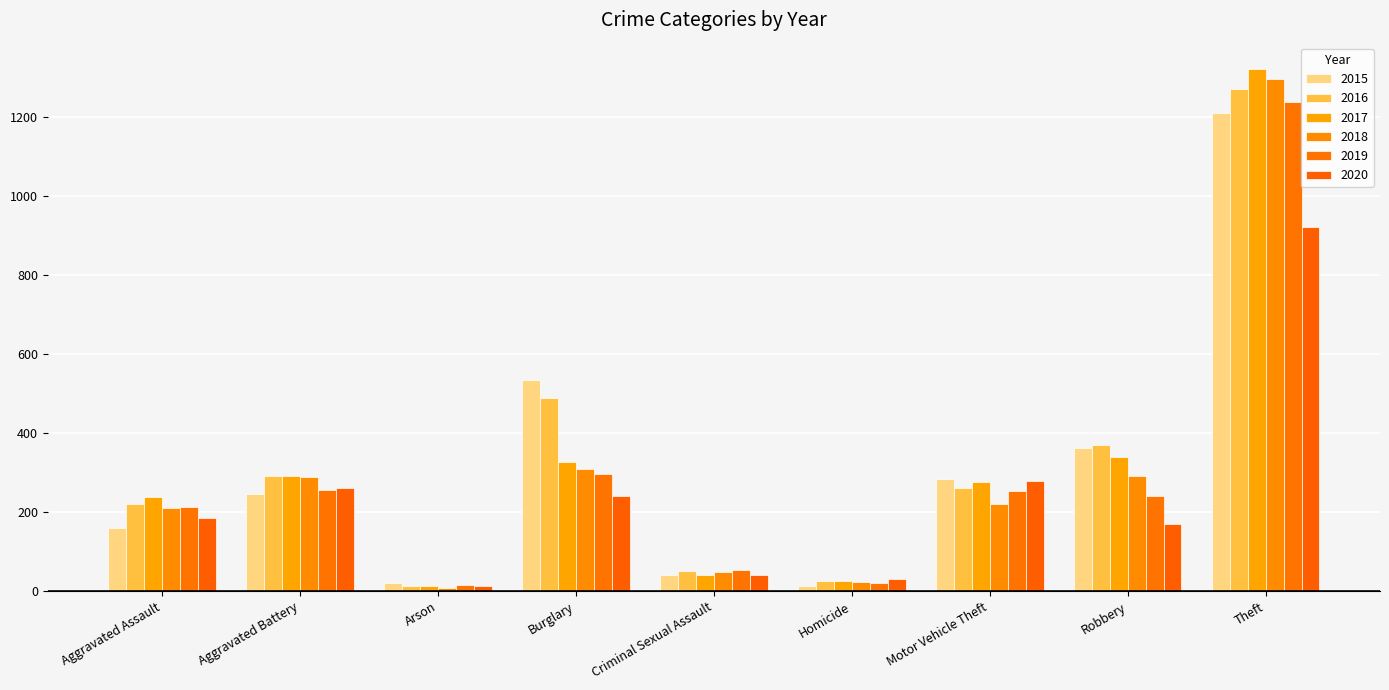

Between Criminal Sexual Assault and Motor Vehicle Theft, which series saw the biggest shift?

2015